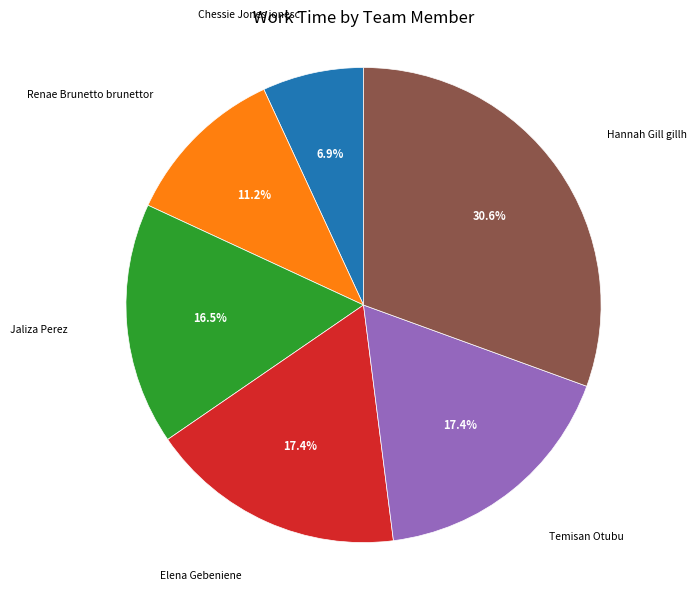

Is it true that Temisan Otubu is 29% of the pie?

False